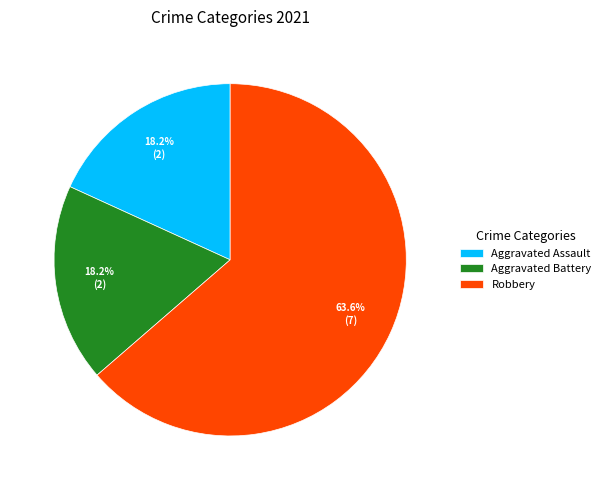

What is the majority slice?

Robbery